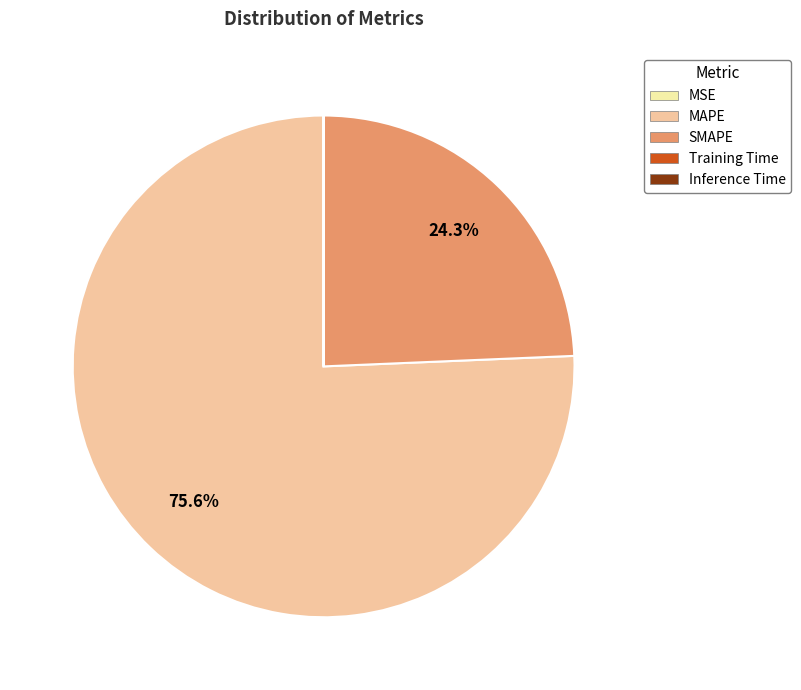

Which category has the biggest portion of the pie?

MAPE